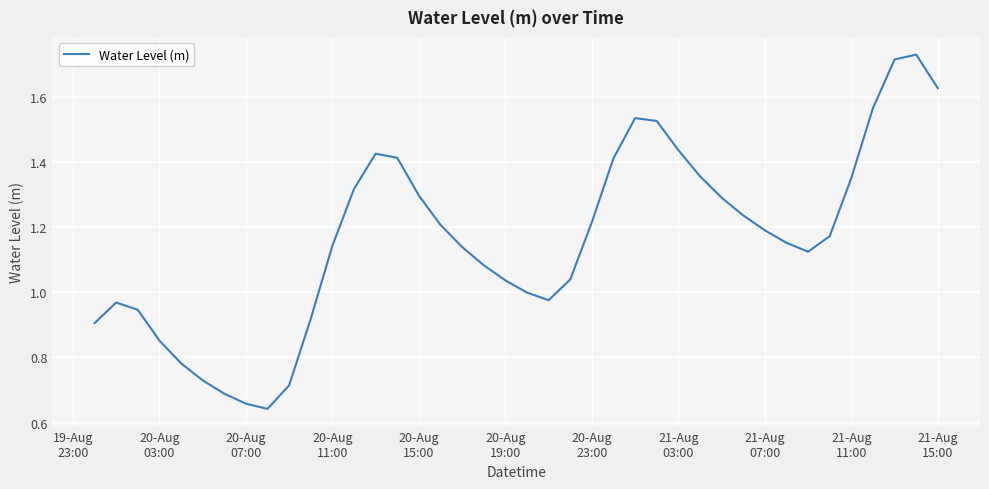

How many lines are shown in the chart?

1